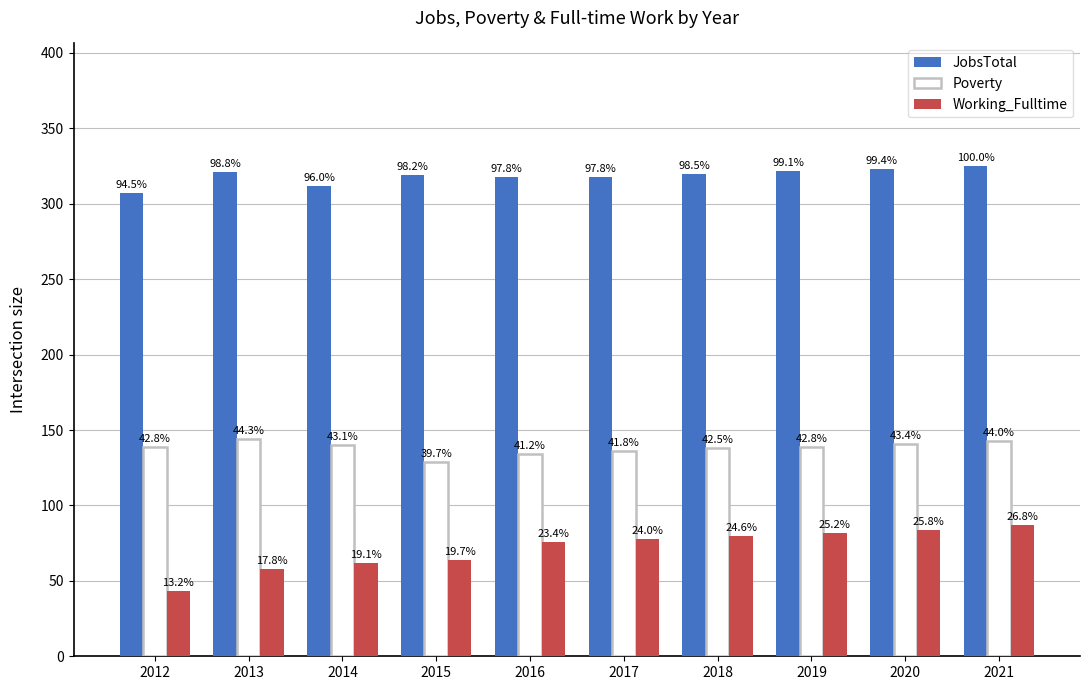

What is the spread (max minus min) of values at 2016?

242